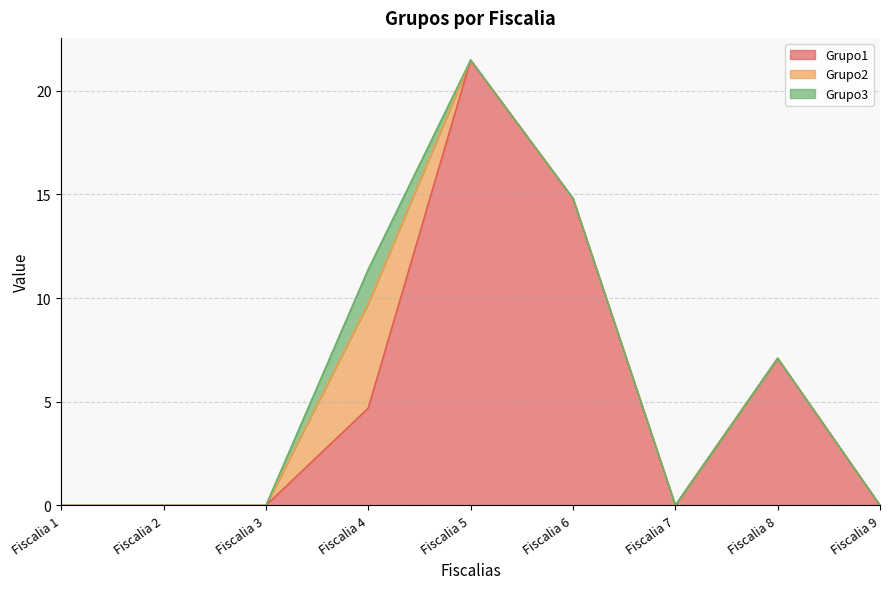

How many lines are shown in the chart?

3